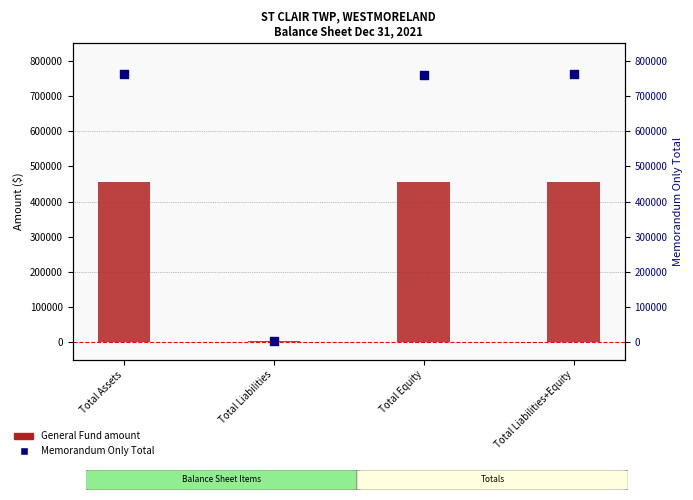

At which category is the sum across all series the highest?

Total Assets